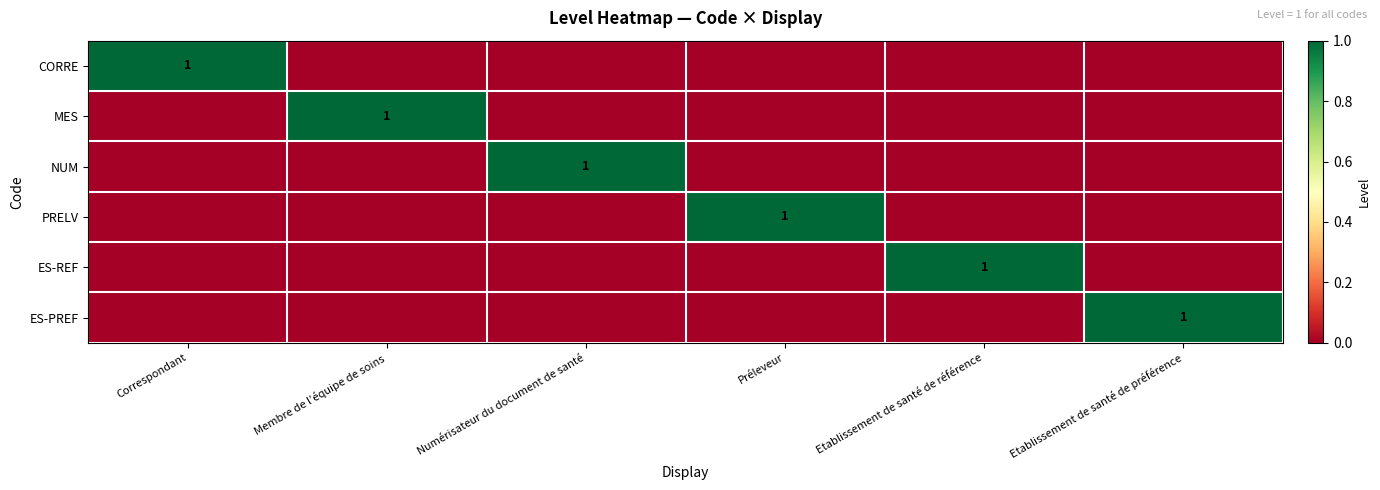

Is it true that MES equals 0 at Membre de l’équipe de soins?

False